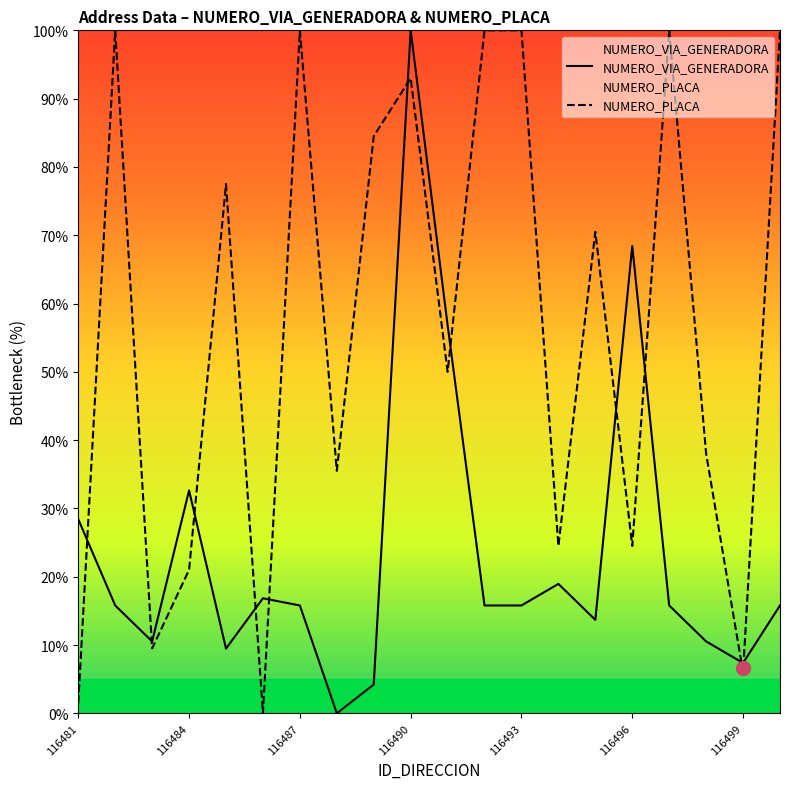

How many values in the NUMERO_PLACA series are below 70?

10